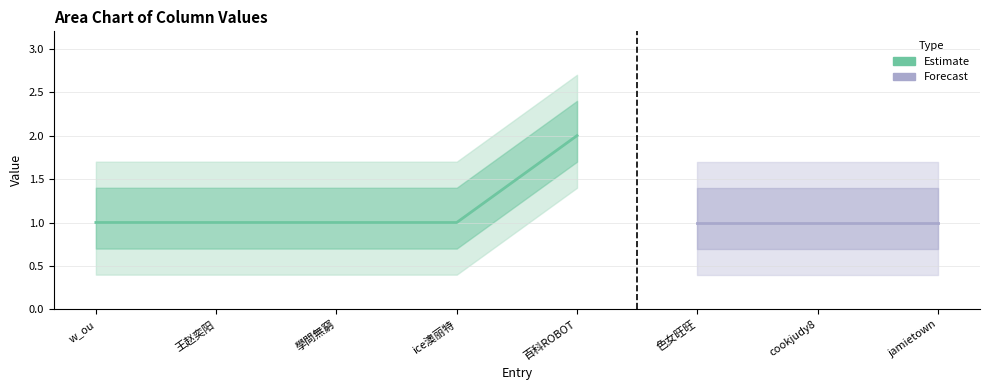

Is this an area chart (filled region under the line)?

No